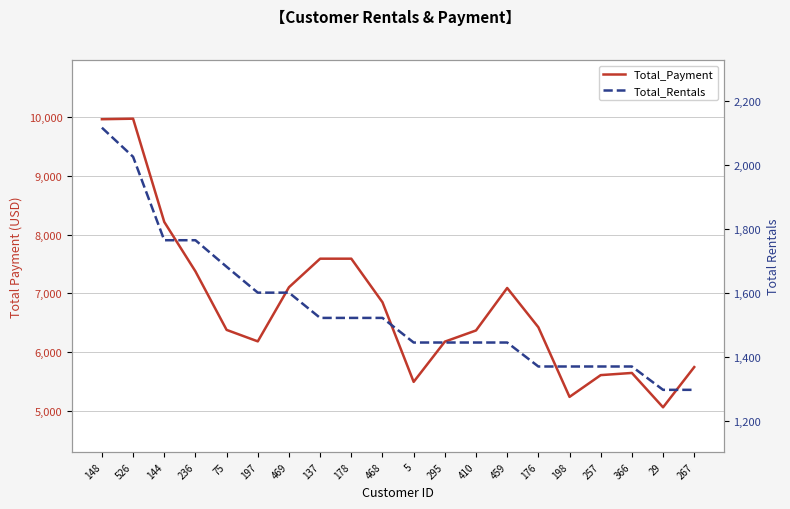

Rank the series by their average value, from highest to lowest.

Total_Payment, Total_Rentals